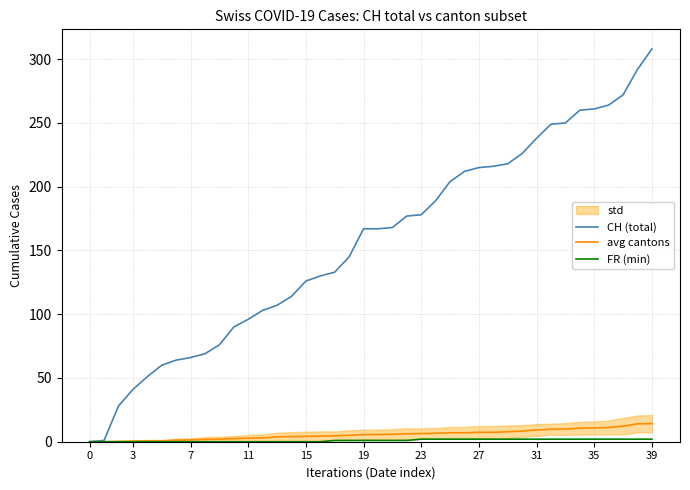

What is the highest value of the avg cantons series?

14.2